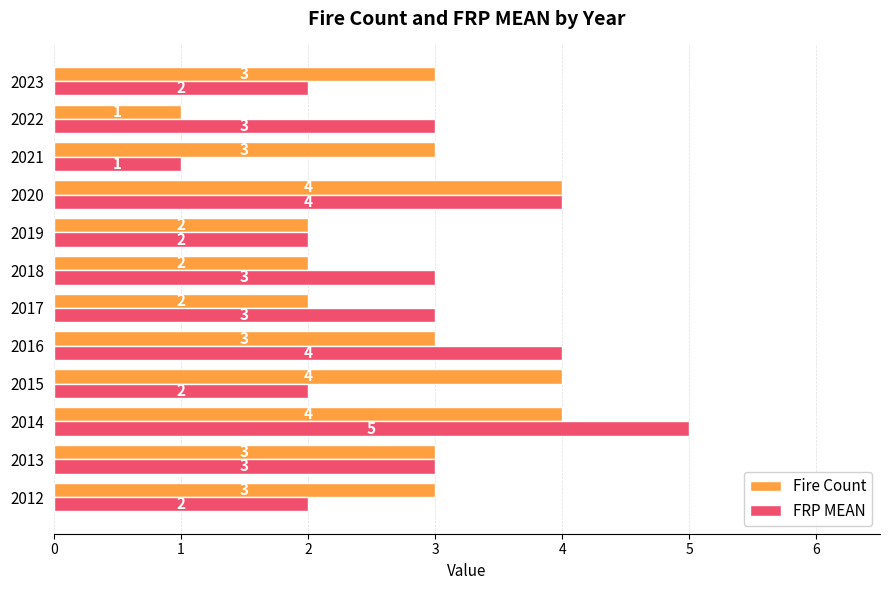

At which label does Fire Count reach its minimum?

2022